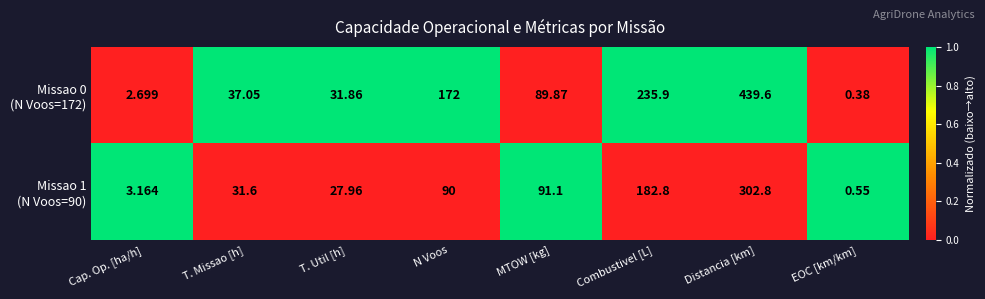

At which category is the sum across all series the highest?

Distancia [km]